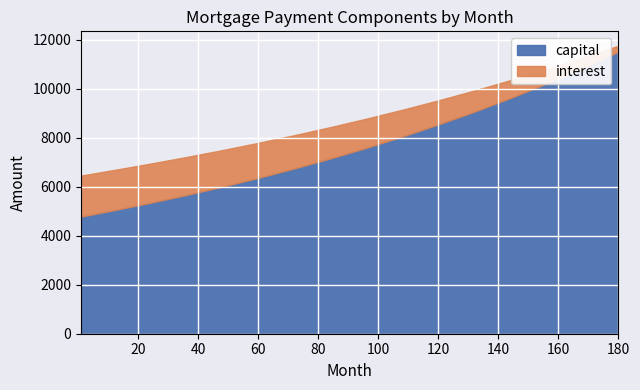

True or false: capital and interest intersect in this chart.

False